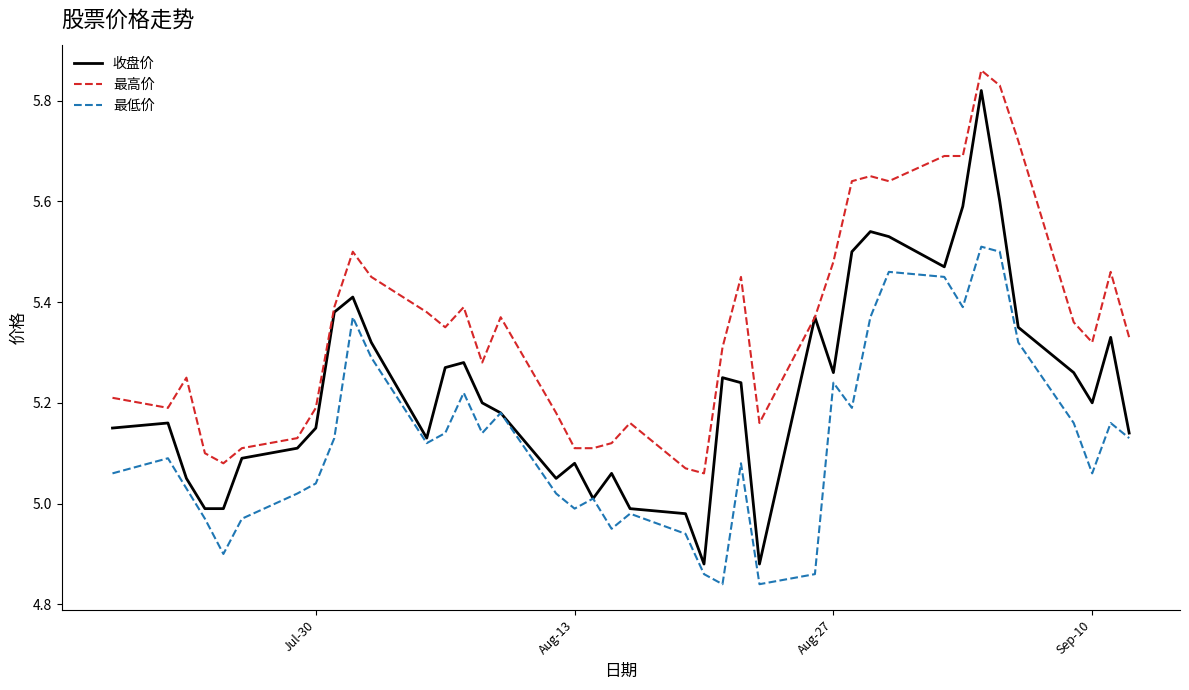

Rank the series by their maximum value, from lowest to highest.

最低价, 收盘价, 最高价